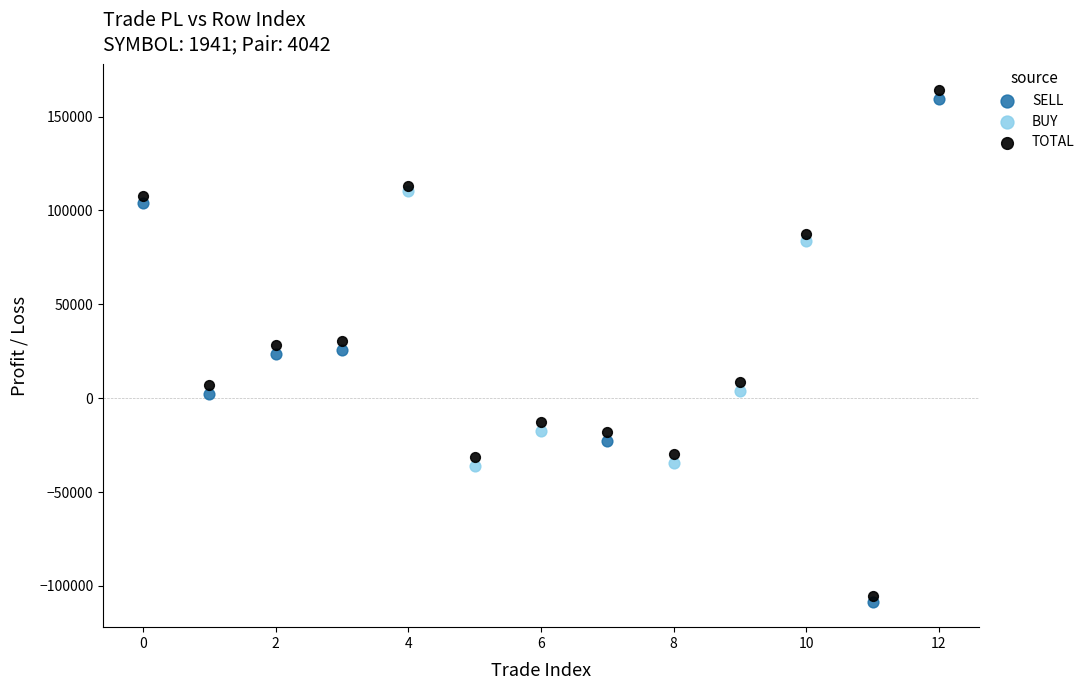

What are all the series names shown in the legend?

SELL, BUY, TOTAL